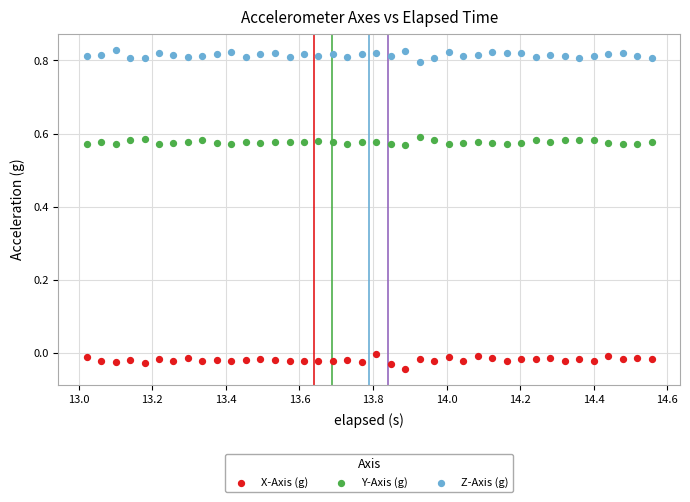

Which series contains the lowest Y value?

X-Axis (g)